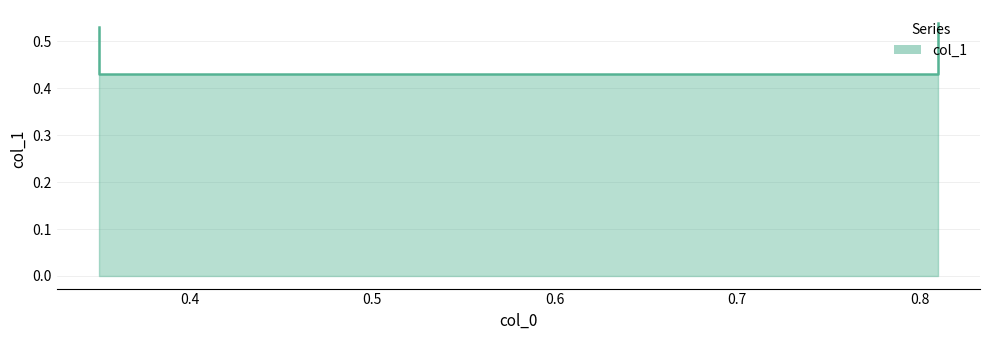

Reading left to right, transcribe all the data shown in this chart.

0.35=0.5	0.35=0.4	0.81=0.4	0.81=0.5